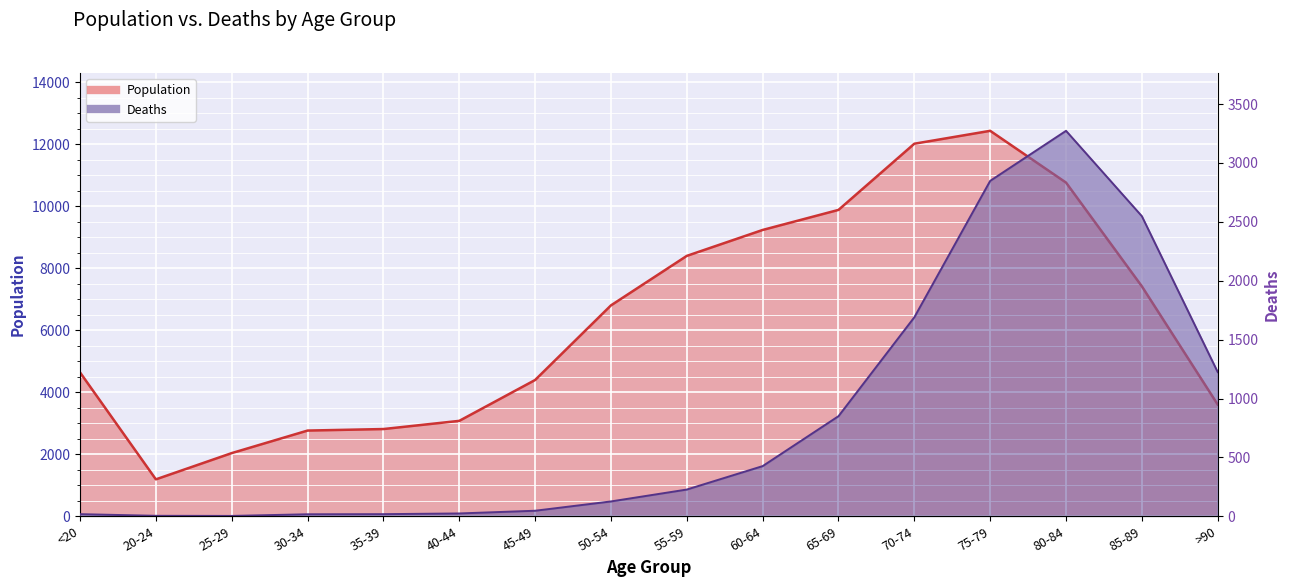

Reading left to right, list all the values displayed in this chart.

Population: <20=4641	20-24=1191	25-29=2038	30-34=2765	35-39=2814	40-44=3078	45-49=4396	50-54=6803	55-59=8400	60-64=9236	65-69=9883	70-74=12018	75-79=12434	80-84=10764	85-89=7417	>90=3604
Deaths: <20=18	20-24=4	25-29=3	30-34=17	35-39=18	40-44=24	45-49=47	50-54=126	55-59=227	60-64=426	65-69=850	70-74=1690	75-79=2848	80-84=3273	85-89=2548	>90=1224